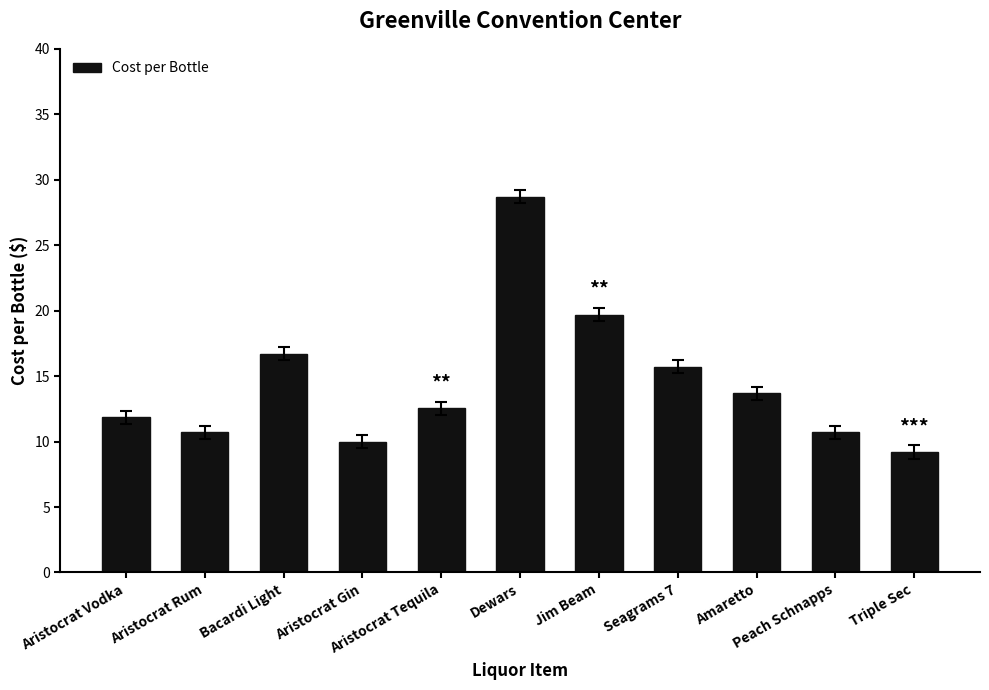

What is the minimum value shown in the chart?

9.2